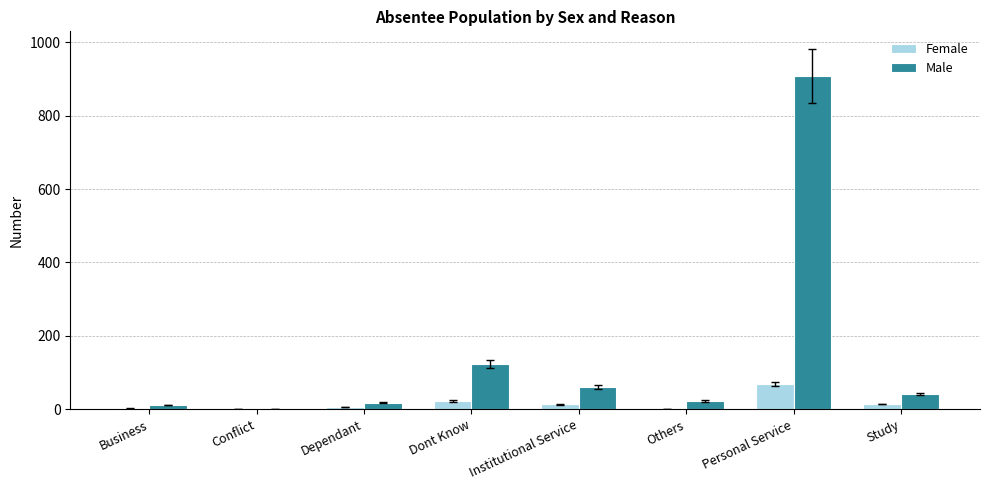

Is it true that Male equals 50 at Dont Know?

False